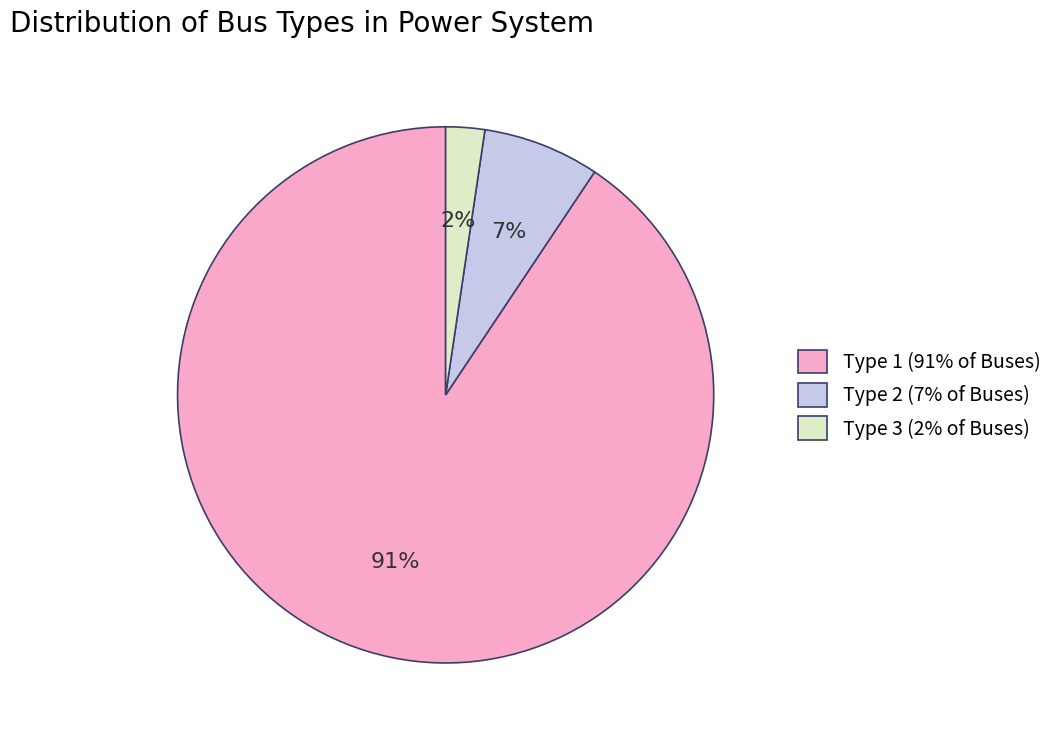

Combined, do Type 2 (7% of Buses) and Type 3 (2% of Buses) account for over 50%?

No